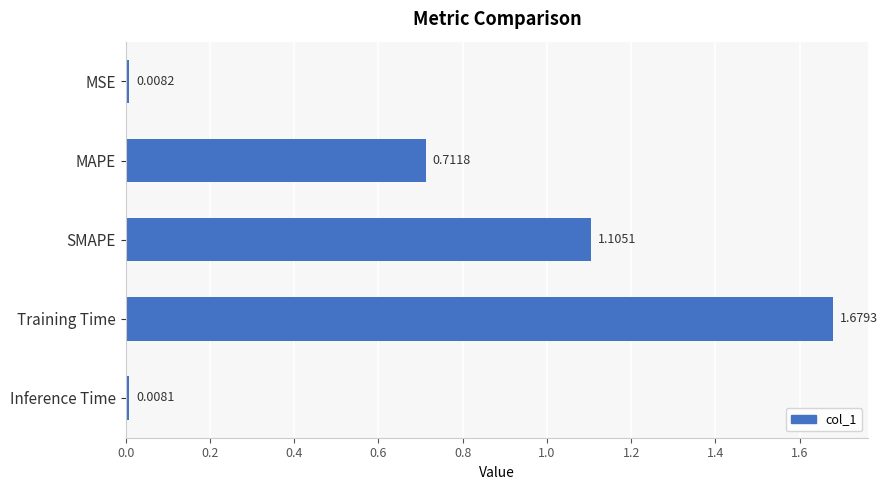

Which category has the highest value across all series?

Training Time